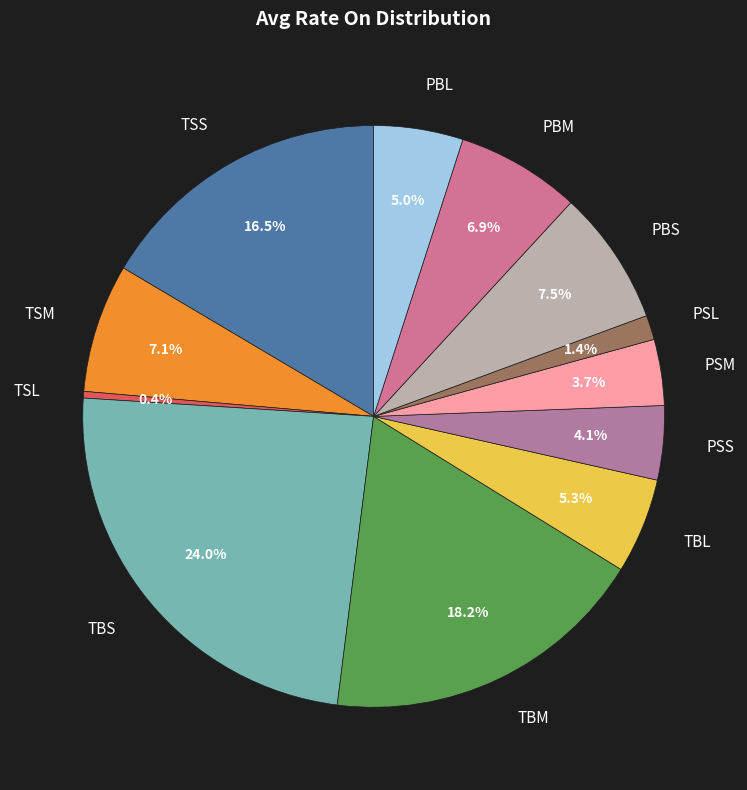

To the nearest percent, what portion does TSM represent?

7%